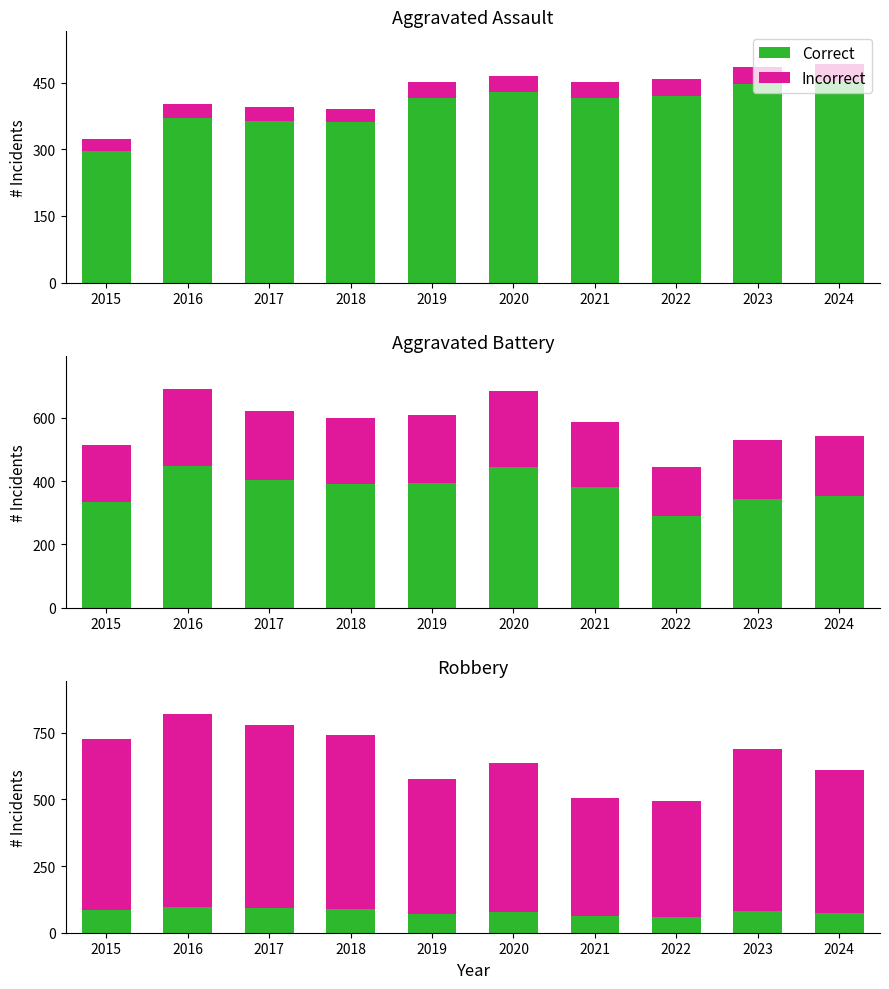

What is the value of the Correct bar at the 4th from the left?

89